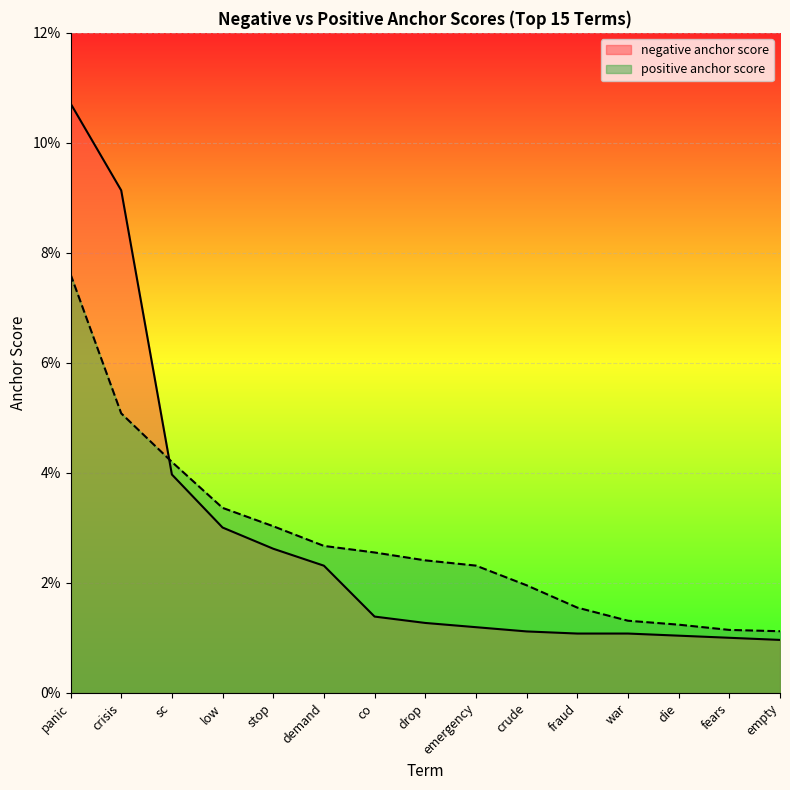

Reading left to right, list all the values displayed in this chart.

negative anchor score: panic=0.1	crisis=0.1	sc=0.0	low=0.0	stop=0.0	demand=0.0	co=0.0	drop=0.0	emergency=0.0	crude=0.0	fraud=0.0	war=0.0	die=0.0	fears=0.0	empty=0.0
positive anchor score: panic=0.1	crisis=0.1	sc=0.0	low=0.0	stop=0.0	demand=0.0	co=0.0	drop=0.0	emergency=0.0	crude=0.0	fraud=0.0	war=0.0	die=0.0	fears=0.0	empty=0.0